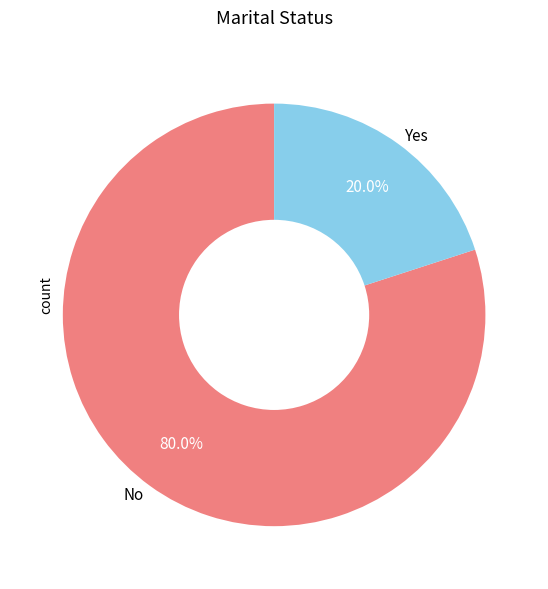

Count the number of slices in the pie.

2